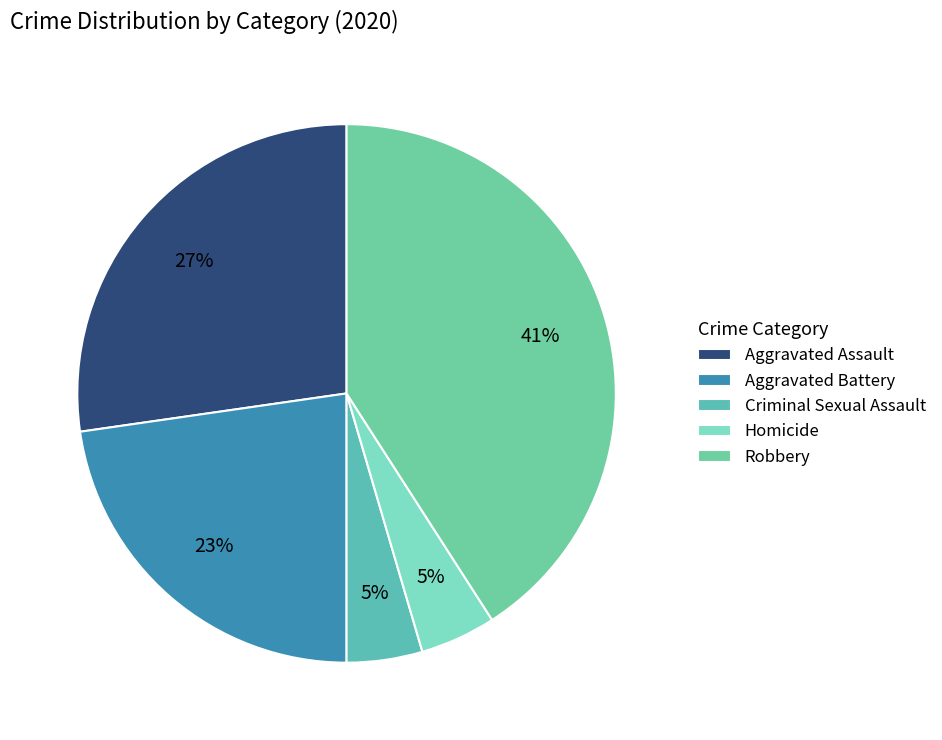

What is the ratio of the value at Homicide to the value at Robbery?

0.1